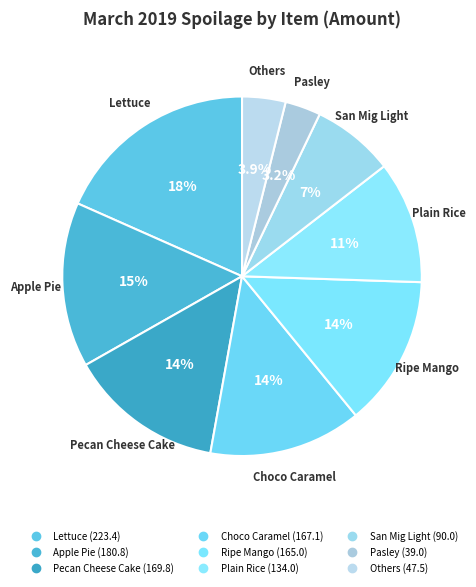

How many segments does this pie chart have?

9